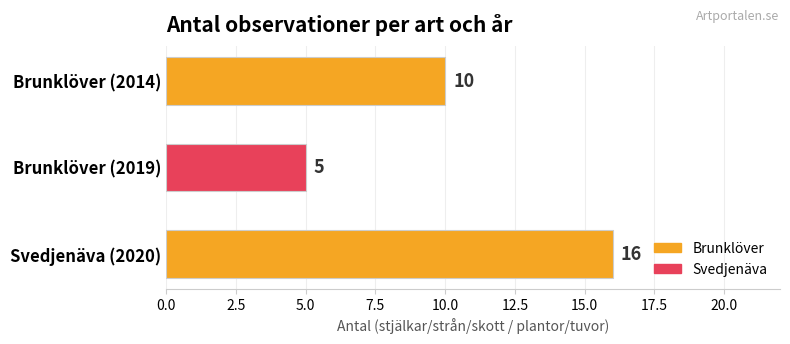

How many bars are there in total?

3